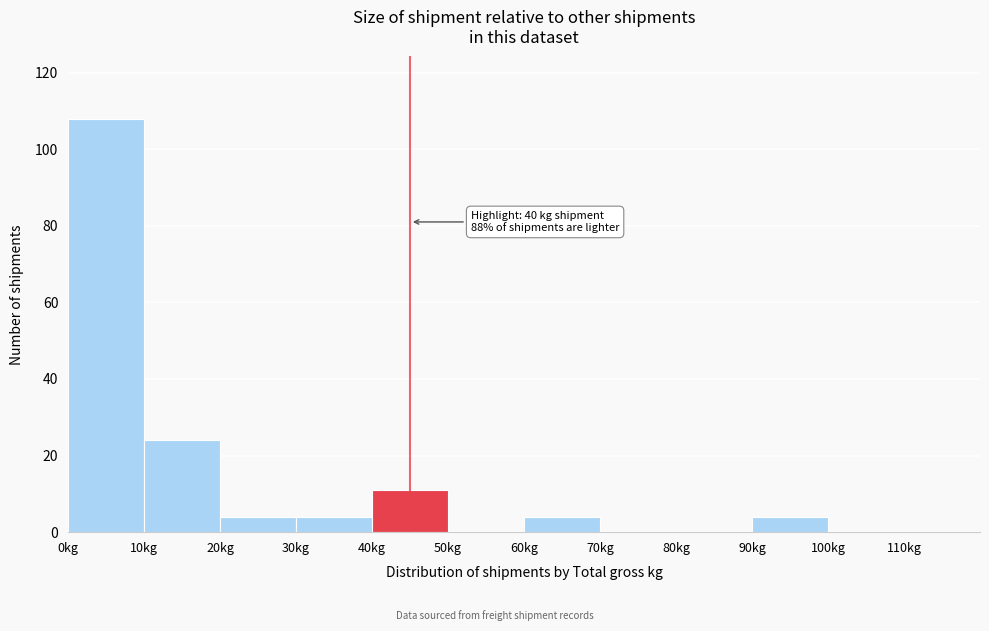

Which range on the x-axis has the tallest bar?

0 to 10